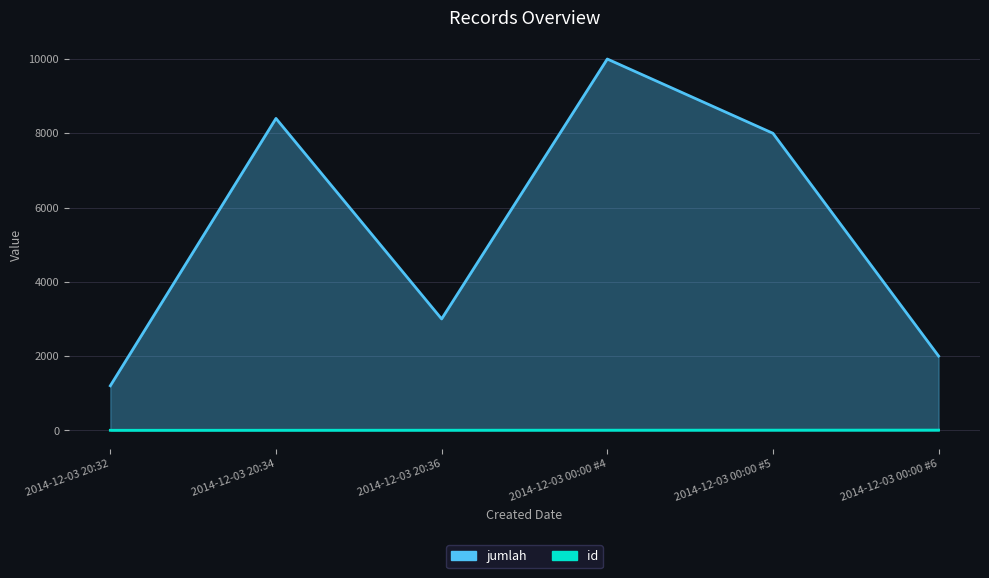

What is the difference between the second highest and second lowest values in the jumlah series?

6400